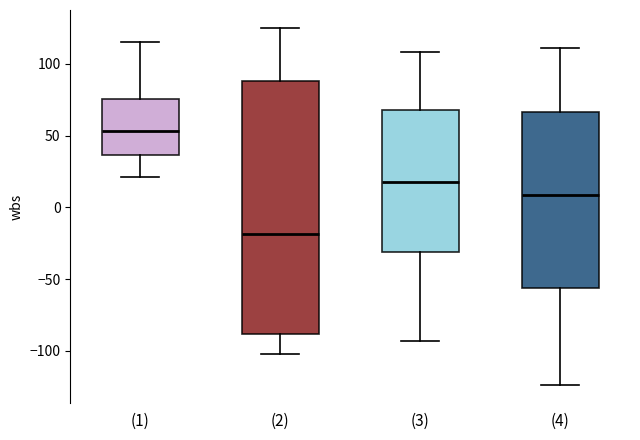

Which box is the tallest, from its lower edge to its upper edge?

(2)